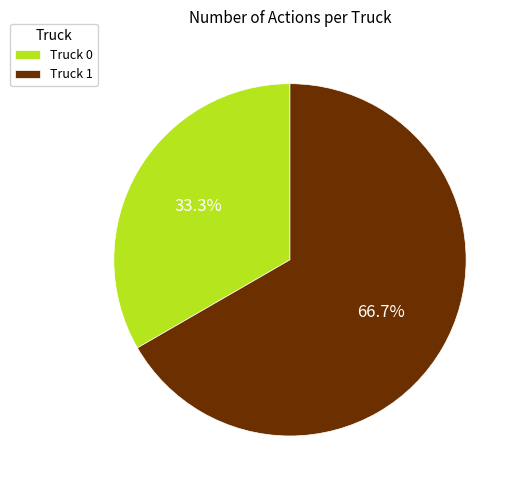

True or false: Truck 1 accounts for 67% of the total.

True